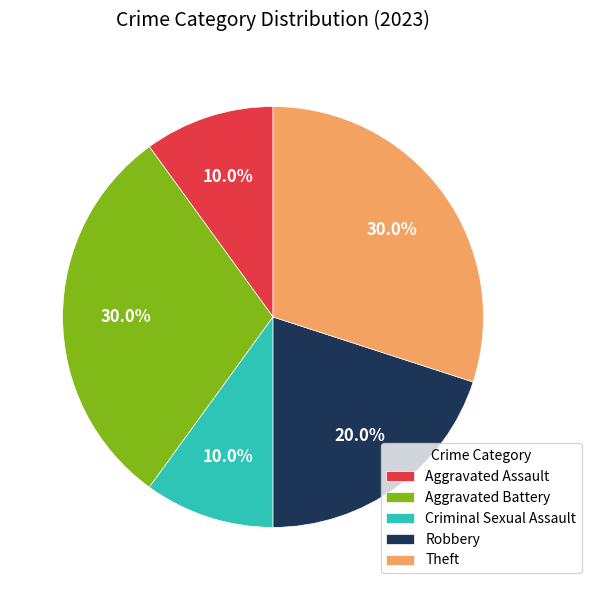

How many segments does this pie chart have?

5